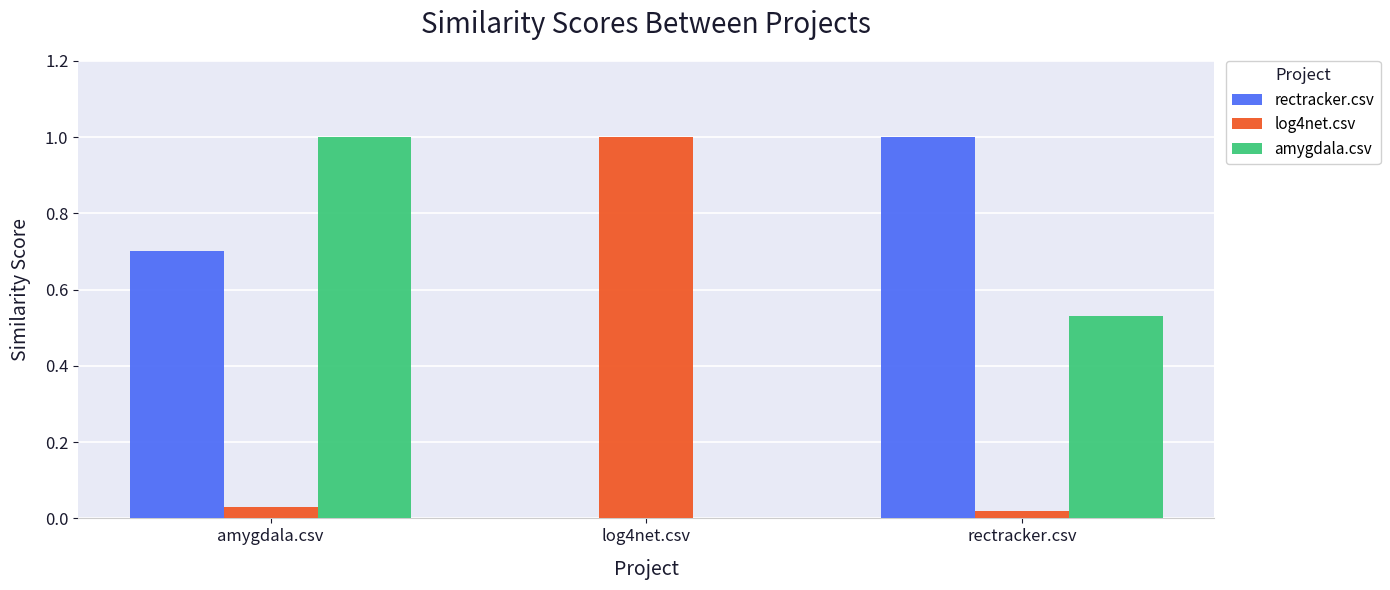

Between amygdala.csv and rectracker.csv, which series saw the biggest shift?

amygdala.csv